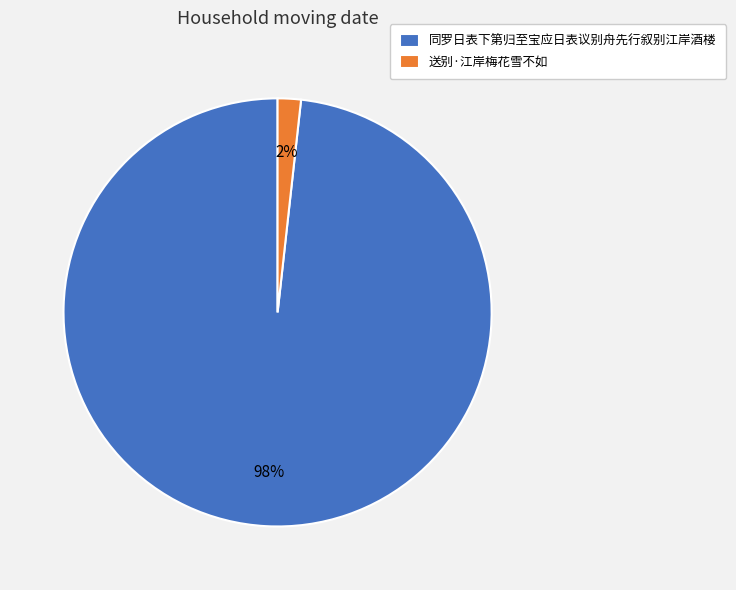

What percentage is the 送别·江岸梅花雪不如 slice, to the nearest percent?

2%